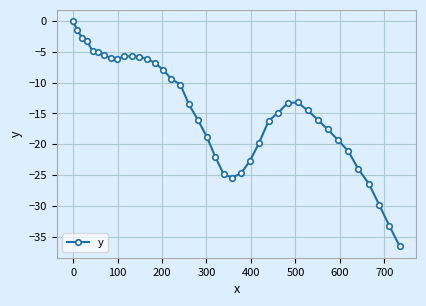

What is the average value?

-14.4